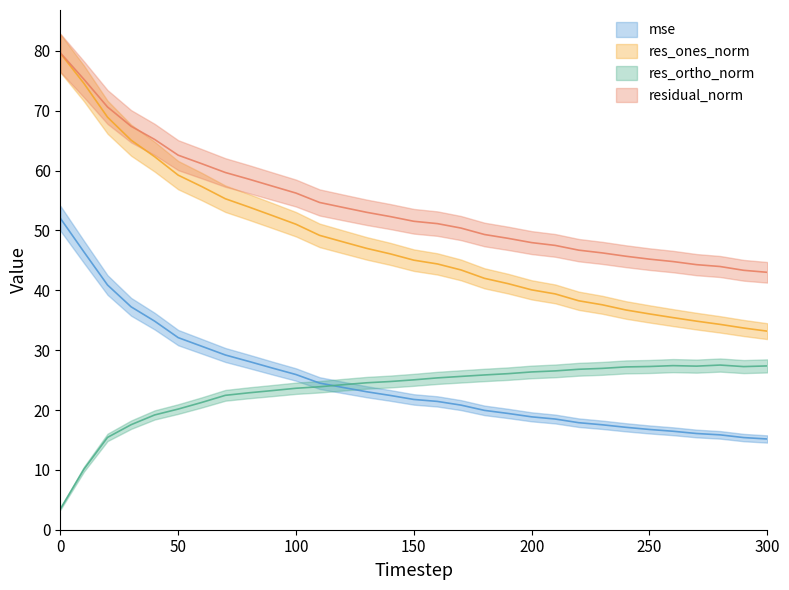

Between 170 and 300, which is larger?

170